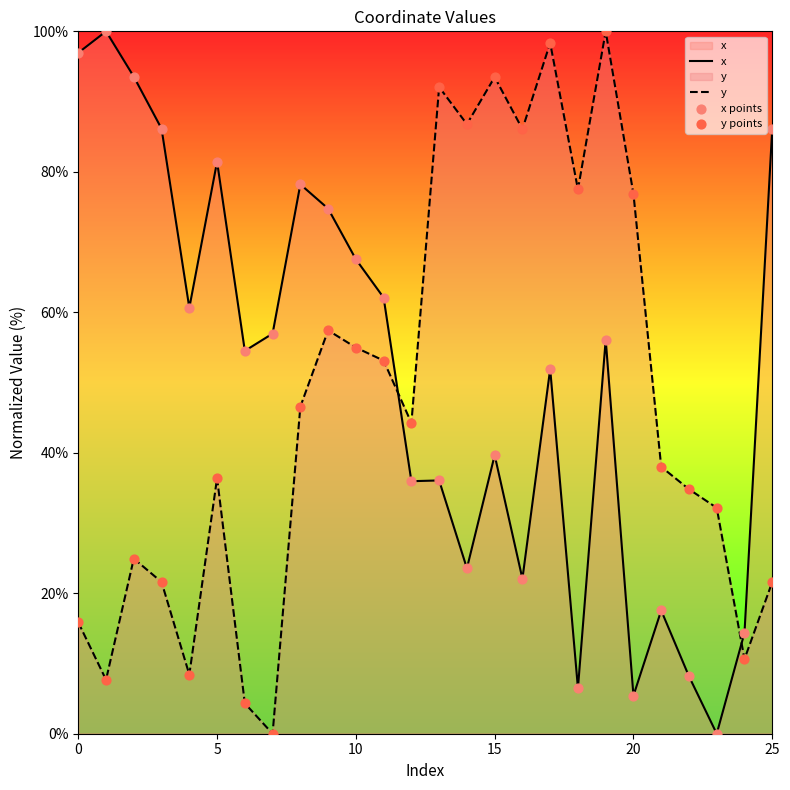

Which series contains the highest Y value?

x